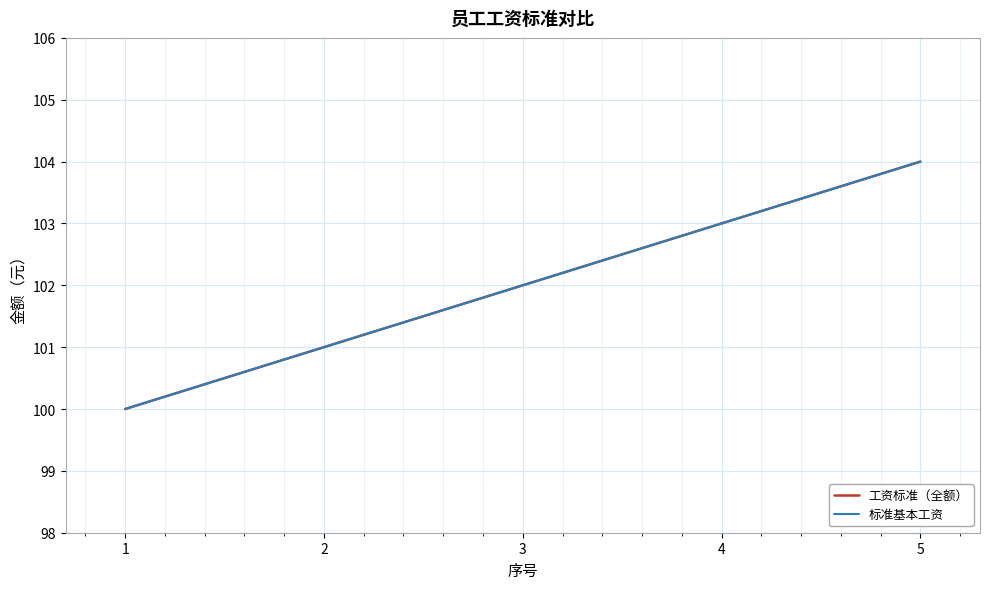

The 工资标准（全额） series shows 158 at 4. True or false?

False